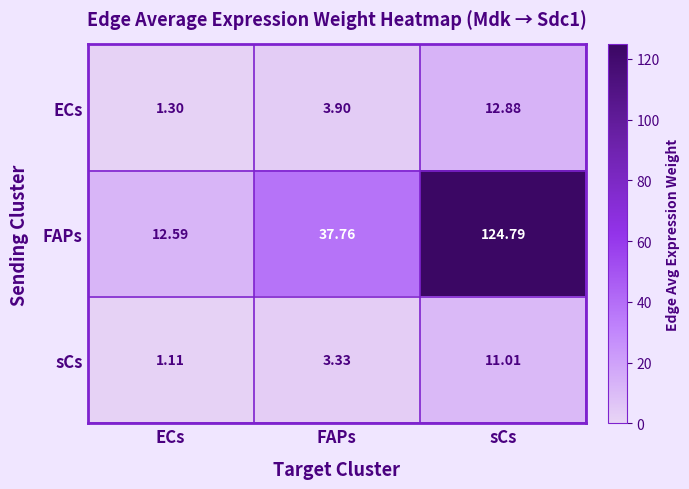

At which category does the chart reach its peak across all series?

sCs